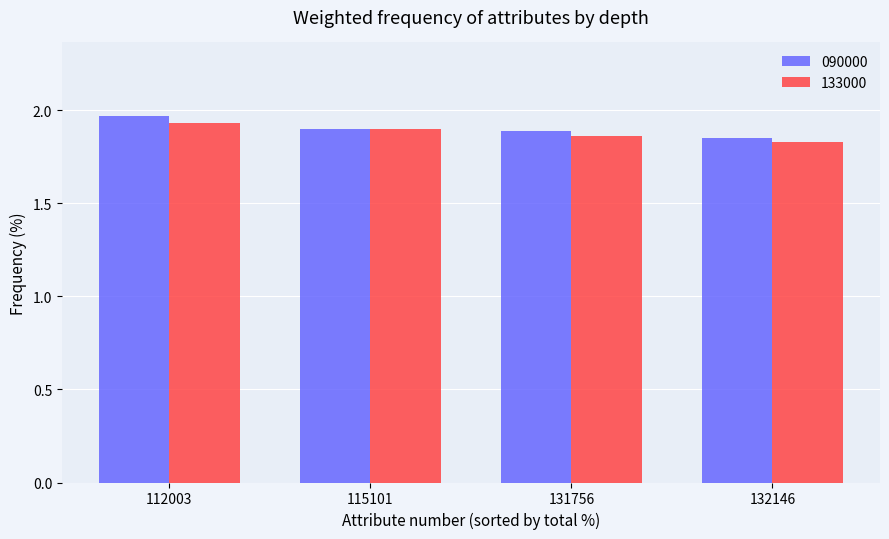

List the labels in order of 133000 value, largest first.

112003, 115101, 131756, 132146